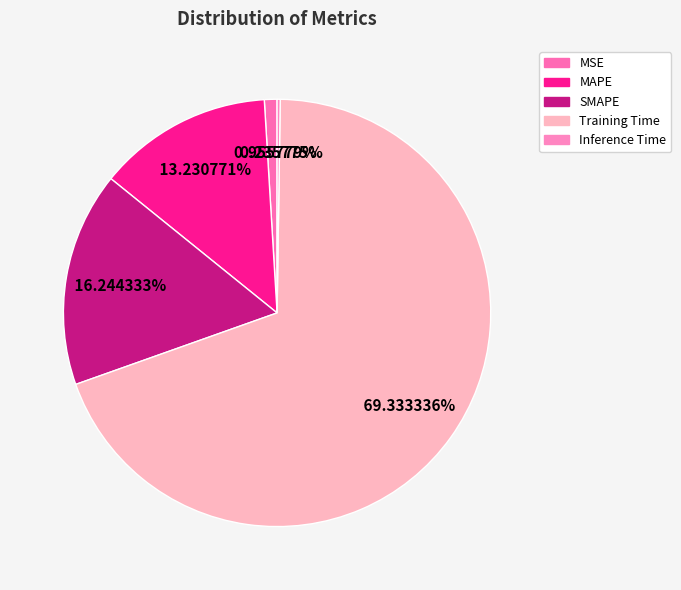

Which category has the smallest portion of the pie?

Inference Time